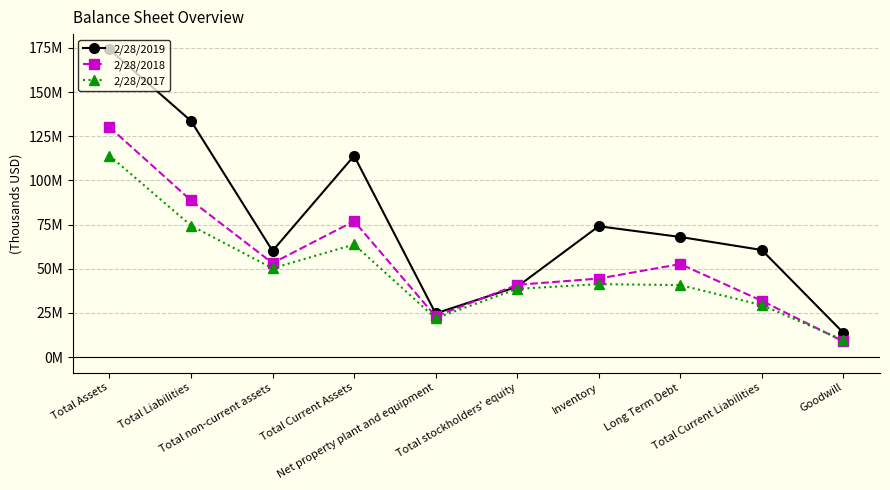

What are all the series names shown in the legend?

2/28/2019, 2/28/2018, 2/28/2017